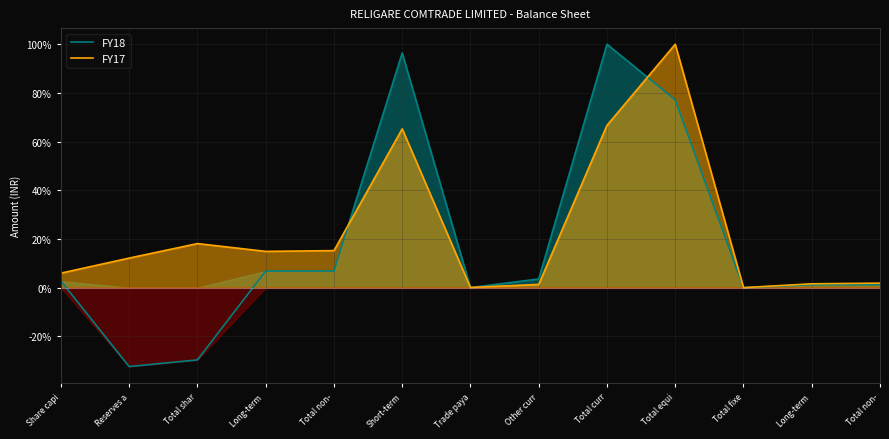

How many data points in FY17 are less than 12?

6